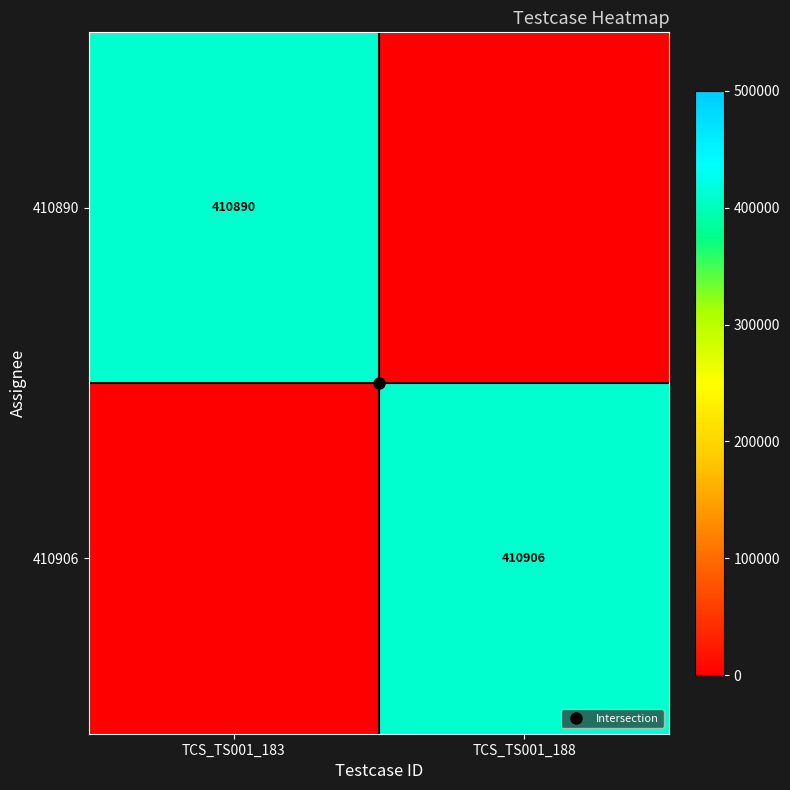

Which label corresponds to the smallest value in the chart?

TCS_TS001_188